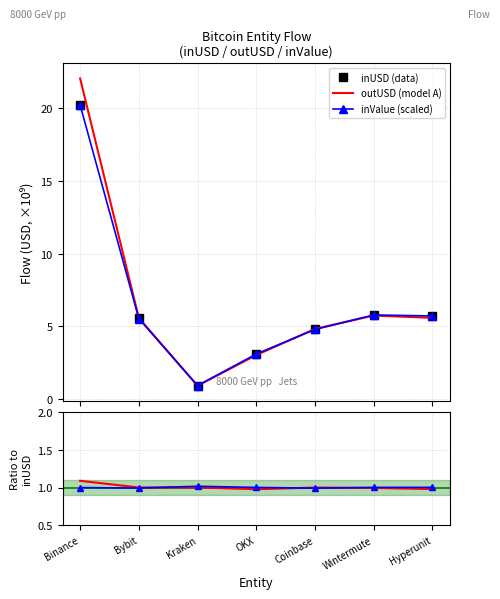

What is the sum of all outUSD (model A) values?

47.7